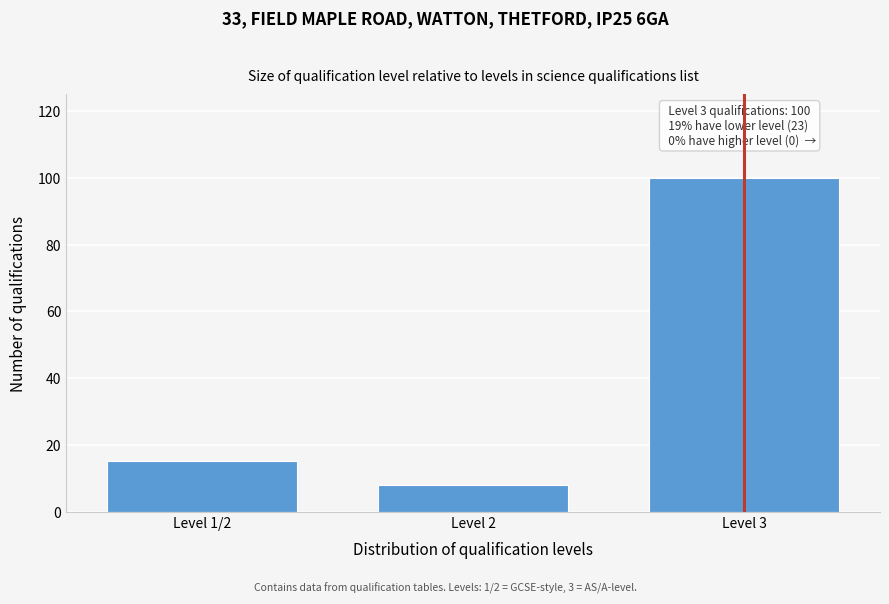

Reading right to left, what are all the values shown in this chart?

100	8	15